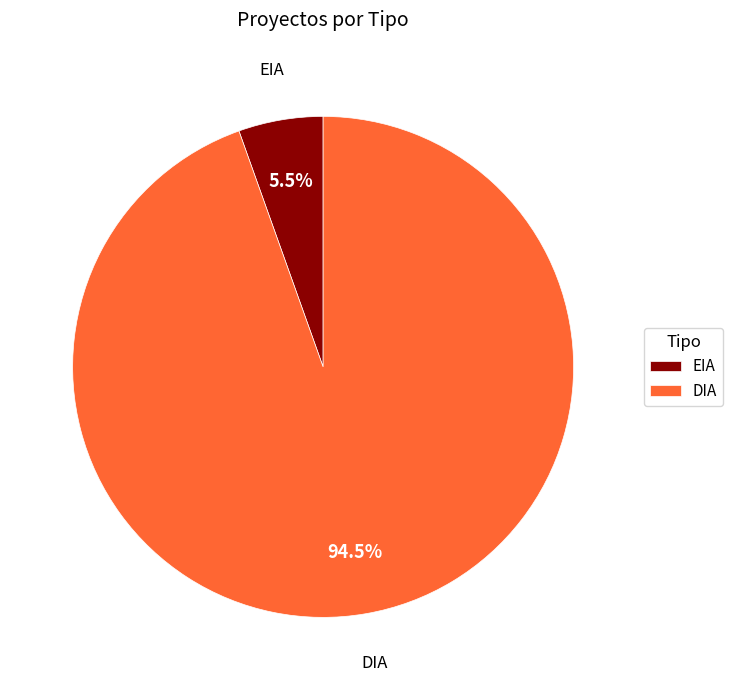

Which category has the smallest portion of the pie?

EIA